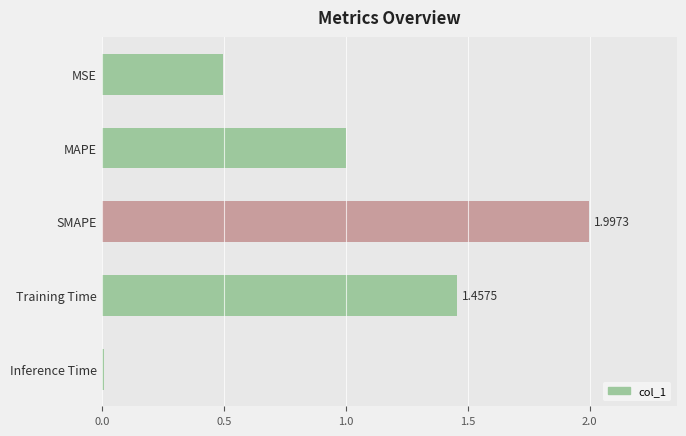

Rank the categories by value from highest to lowest.

SMAPE, Training Time, MAPE, MSE, Inference Time